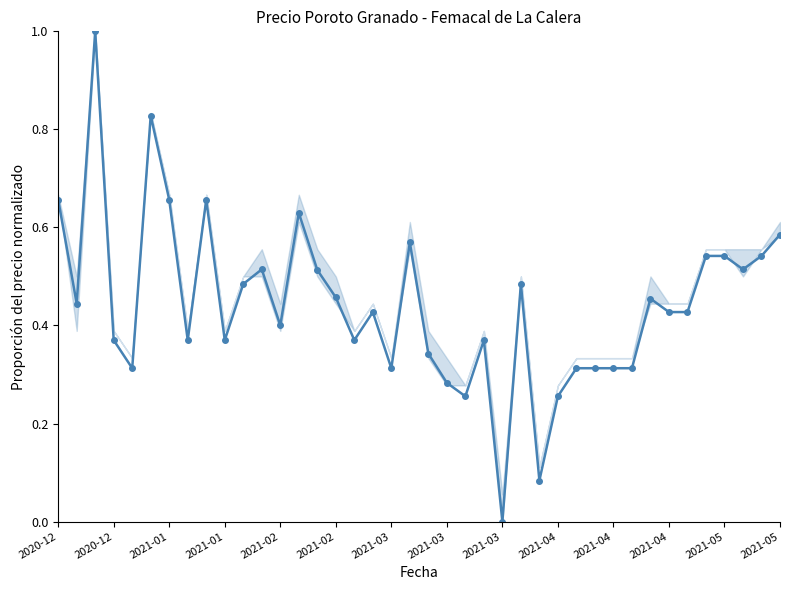

What is the greatest value displayed?

1.0